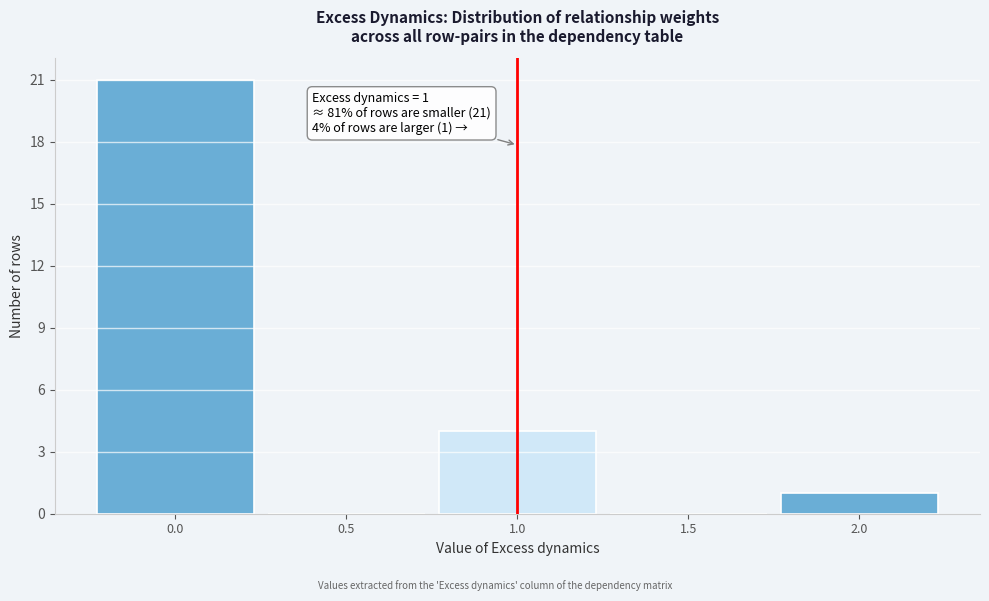

Which range on the x-axis has the tallest bar?

-0.25 to 0.25